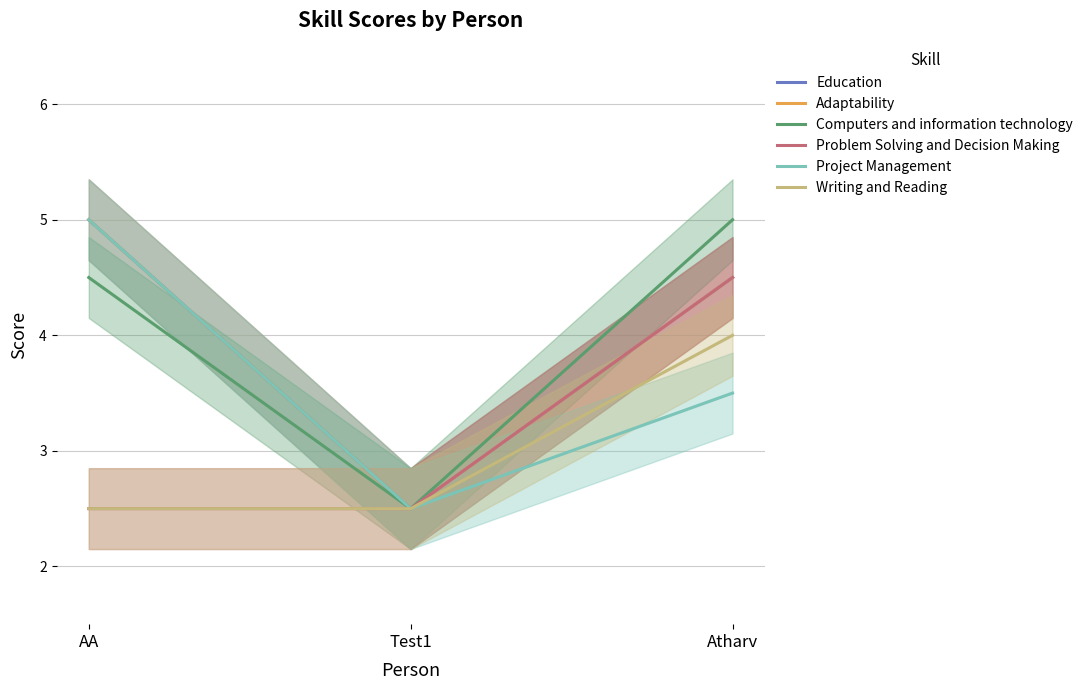

What position from the right is Test1?

2